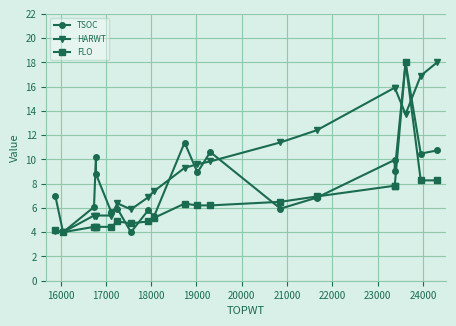

At which label does FLO reach its minimum?

16000